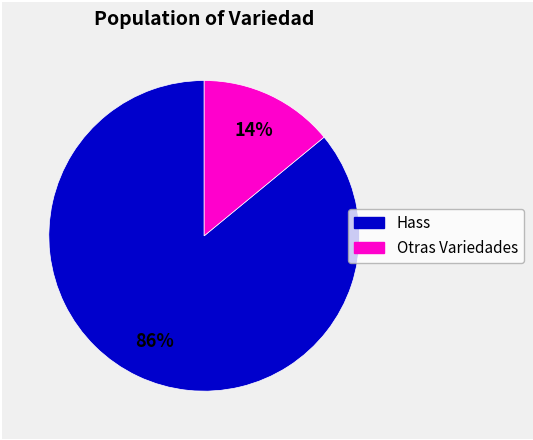

To the nearest percent, what is the average slice percentage?

50%